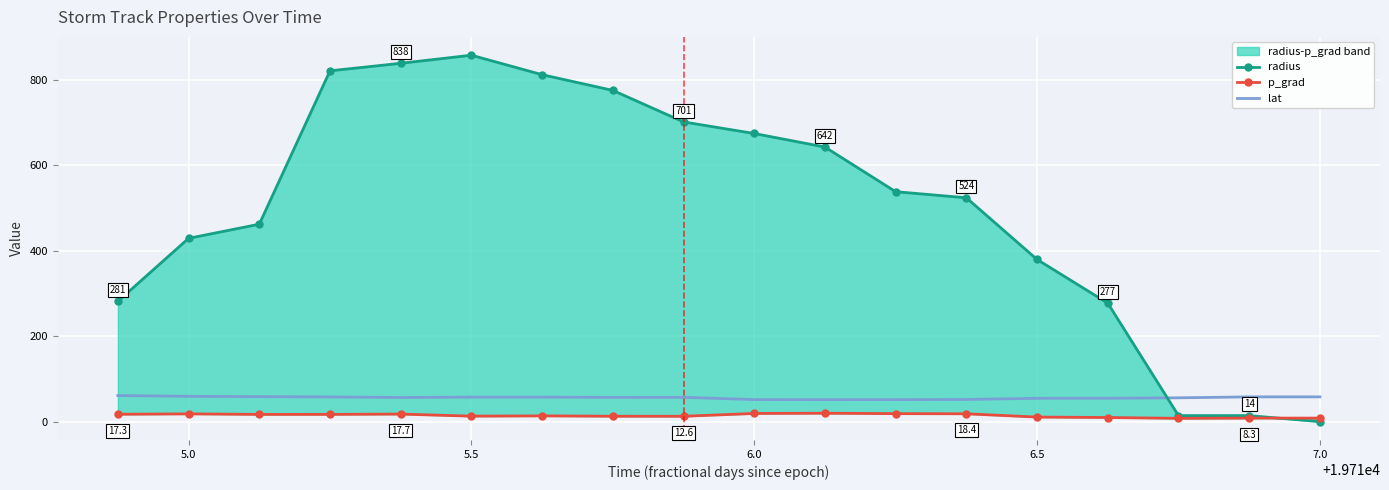

What is the sum of all radius values?

9037.0